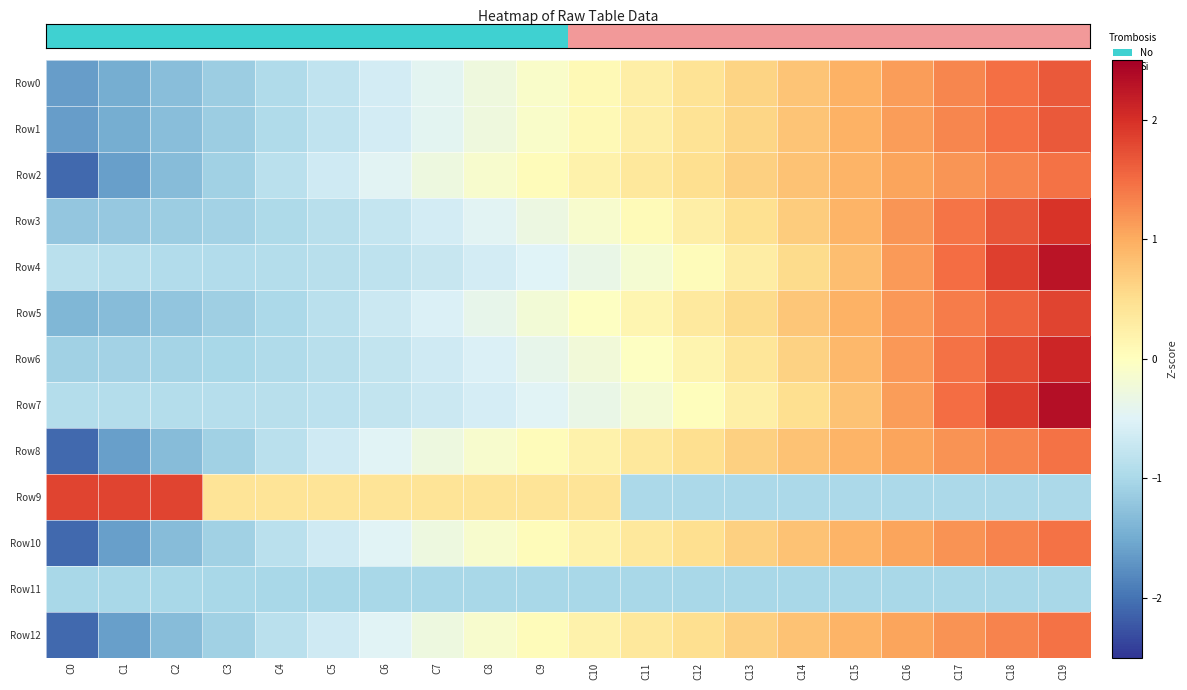

Reading right to left, transcribe all the data shown in this chart.

row_0: C19=1.7	C18=1.5	C17=1.3	C16=1.1	C15=1.0	C14=0.8	C13=0.6	C12=0.4	C11=0.3	C10=0.1	C9=-0.1	C8=-0.3	C7=-0.4	C6=-0.6	C5=-0.8	C4=-1.0	C3=-1.1	C2=-1.3	C1=-1.5	C0=-1.6
row_1: C19=1.7	C18=1.5	C17=1.3	C16=1.1	C15=1.0	C14=0.8	C13=0.6	C12=0.4	C11=0.3	C10=0.1	C9=-0.1	C8=-0.3	C7=-0.4	C6=-0.6	C5=-0.8	C4=-1.0	C3=-1.1	C2=-1.3	C1=-1.5	C0=-1.6
row_2: C19=1.4	C18=1.3	C17=1.2	C16=1.1	C15=0.9	C14=0.8	C13=0.6	C12=0.5	C11=0.4	C10=0.2	C9=0.0	C8=-0.1	C7=-0.3	C6=-0.5	C5=-0.7	C4=-0.9	C3=-1.1	C2=-1.3	C1=-1.6	C0=-2.1
row_3: C19=2.0	C18=1.7	C17=1.4	C16=1.2	C15=0.9	C14=0.7	C13=0.5	C12=0.3	C11=0.1	C10=-0.1	C9=-0.3	C8=-0.5	C7=-0.6	C6=-0.7	C5=-0.9	C4=-1.0	C3=-1.1	C2=-1.1	C1=-1.2	C0=-1.2
row_4: C19=2.3	C18=1.9	C17=1.5	C16=1.1	C15=0.8	C14=0.5	C13=0.3	C12=0.0	C11=-0.2	C10=-0.3	C9=-0.5	C8=-0.6	C7=-0.7	C6=-0.8	C5=-0.9	C4=-0.9	C3=-0.9	C2=-0.9	C1=-0.9	C0=-0.8
row_5: C19=1.8	C18=1.6	C17=1.4	C16=1.2	C15=1.0	C14=0.7	C13=0.5	C12=0.3	C11=0.2	C10=-0.0	C9=-0.2	C8=-0.4	C7=-0.5	C6=-0.7	C5=-0.8	C4=-1.0	C3=-1.1	C2=-1.2	C1=-1.3	C0=-1.4
row_6: C19=2.1	C18=1.8	C17=1.5	C16=1.2	C15=0.9	C14=0.6	C13=0.4	C12=0.2	C11=-0.0	C10=-0.2	C9=-0.4	C8=-0.5	C7=-0.7	C6=-0.8	C5=-0.9	C4=-0.9	C3=-1.0	C2=-1.0	C1=-1.1	C0=-1.1
row_7: C19=2.3	C18=1.9	C17=1.5	C16=1.1	C15=0.8	C14=0.5	C13=0.2	C12=0.0	C11=-0.2	C10=-0.3	C9=-0.5	C8=-0.6	C7=-0.7	C6=-0.8	C5=-0.8	C4=-0.9	C3=-0.9	C2=-0.9	C1=-0.9	C0=-0.9
row_8: C19=1.4	C18=1.3	C17=1.2	C16=1.1	C15=0.9	C14=0.8	C13=0.6	C12=0.5	C11=0.4	C10=0.2	C9=0.0	C8=-0.1	C7=-0.3	C6=-0.5	C5=-0.7	C4=-0.9	C3=-1.1	C2=-1.3	C1=-1.6	C0=-2.1
row_9: C19=-1.0	C18=-1.0	C17=-1.0	C16=-1.0	C15=-1.0	C14=-1.0	C13=-1.0	C12=-1.0	C11=-1.0	C10=0.4	C9=0.4	C8=0.4	C7=0.4	C6=0.4	C5=0.4	C4=0.4	C3=0.4	C2=1.8	C1=1.8	C0=1.8
row_10: C19=1.4	C18=1.3	C17=1.2	C16=1.1	C15=0.9	C14=0.8	C13=0.6	C12=0.5	C11=0.4	C10=0.2	C9=0.0	C8=-0.1	C7=-0.3	C6=-0.5	C5=-0.7	C4=-0.9	C3=-1.1	C2=-1.3	C1=-1.6	C0=-2.1
row_11: C19=-1.0	C18=-1.0	C17=-1.0	C16=-1.0	C15=-1.0	C14=-1.0	C13=-1.0	C12=-1.0	C11=-1.0	C10=-1.0	C9=-1.0	C8=-1.0	C7=-1.0	C6=-1.0	C5=-1.0	C4=-1.0	C3=-1.0	C2=-1.0	C1=-1.0	C0=-1.0
row_12: C19=1.4	C18=1.3	C17=1.2	C16=1.1	C15=0.9	C14=0.8	C13=0.6	C12=0.5	C11=0.4	C10=0.2	C9=0.0	C8=-0.1	C7=-0.3	C6=-0.5	C5=-0.7	C4=-0.9	C3=-1.1	C2=-1.3	C1=-1.6	C0=-2.1